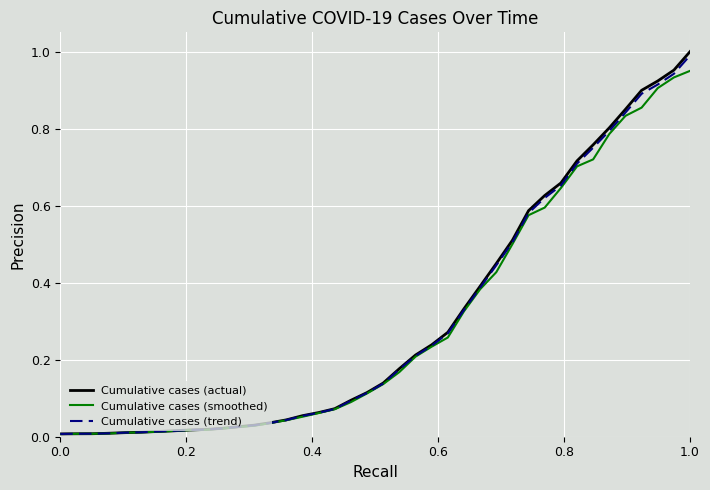

How many lines are shown in the chart?

3